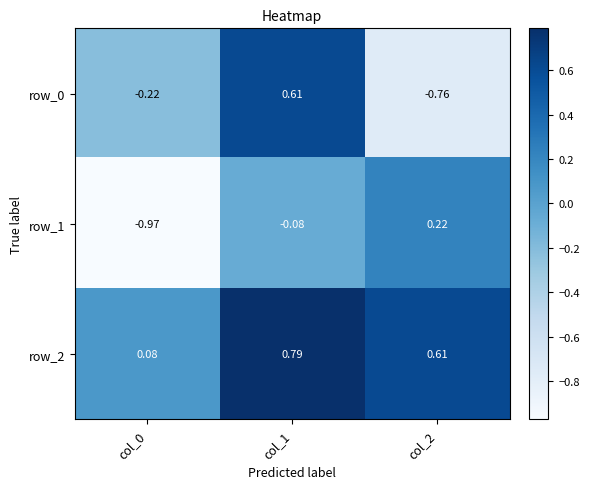

Is the value of row_0 at col_2 greater than the value of row_2 at col_2?

No